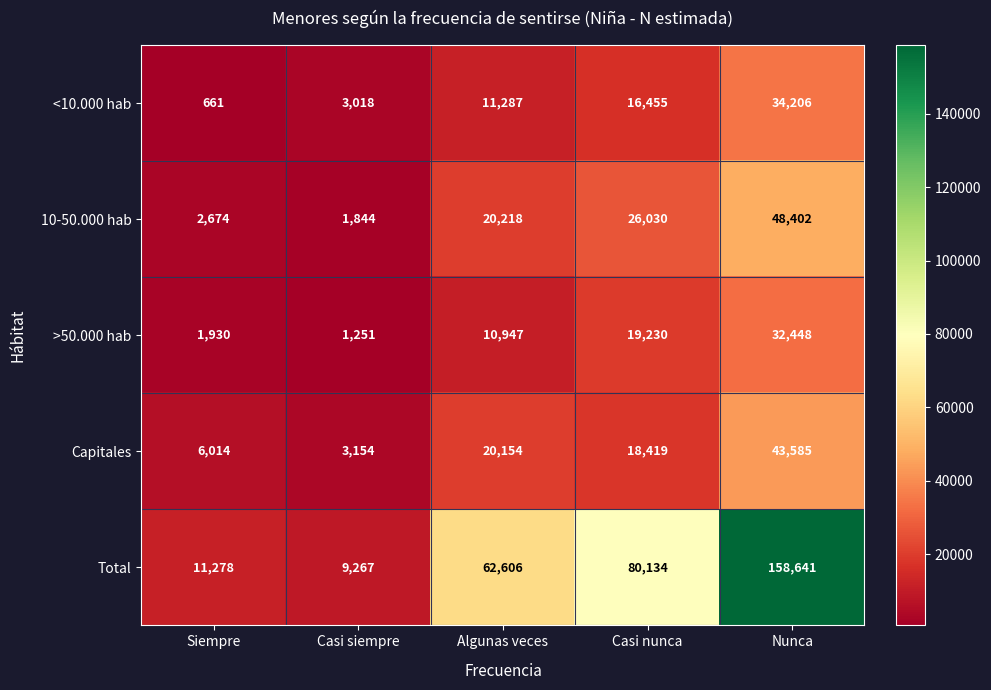

What is the total value across all series at Casi siempre?

18534